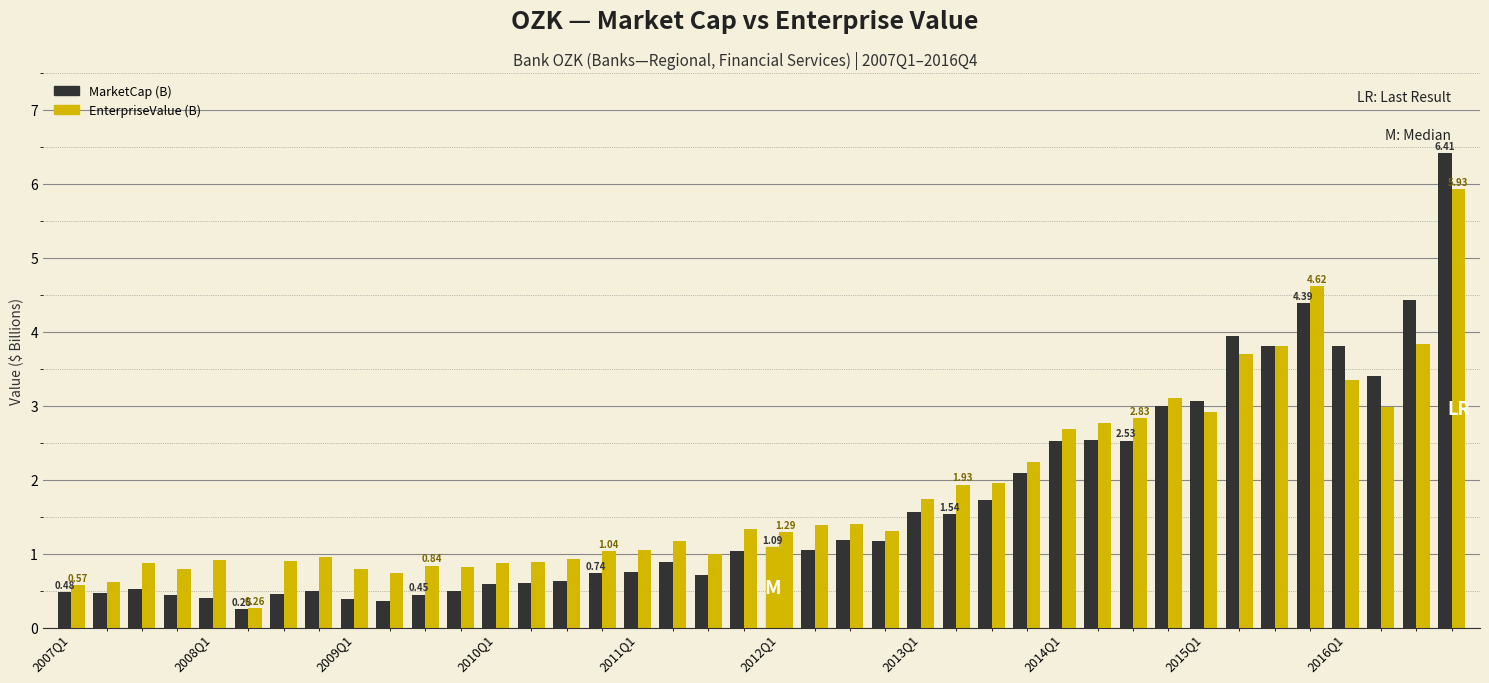

What is the difference between the second highest and second lowest values in the EnterpriseValue (B) series?

4.0